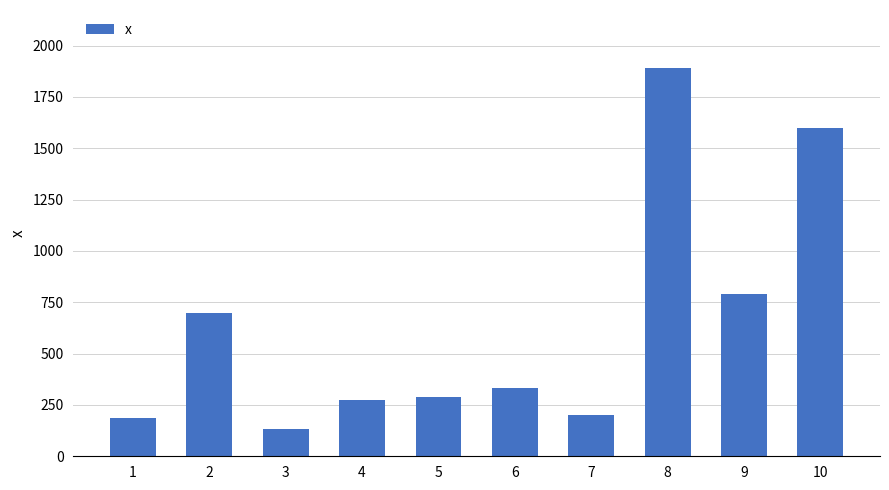

Read the value at 3.

132